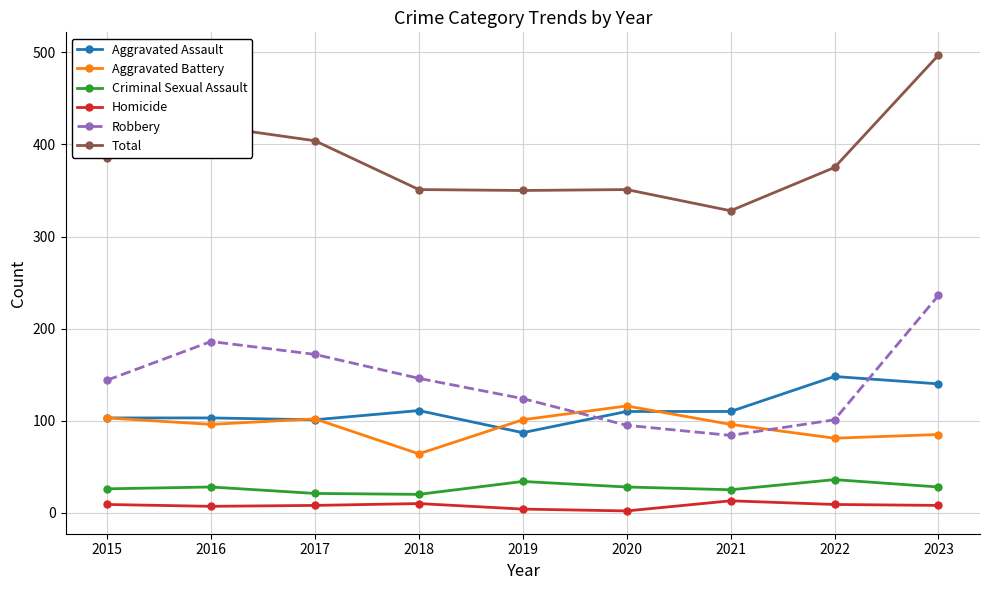

Is the value of Total at 2016 greater than the value of Criminal Sexual Assault at 2020?

Yes